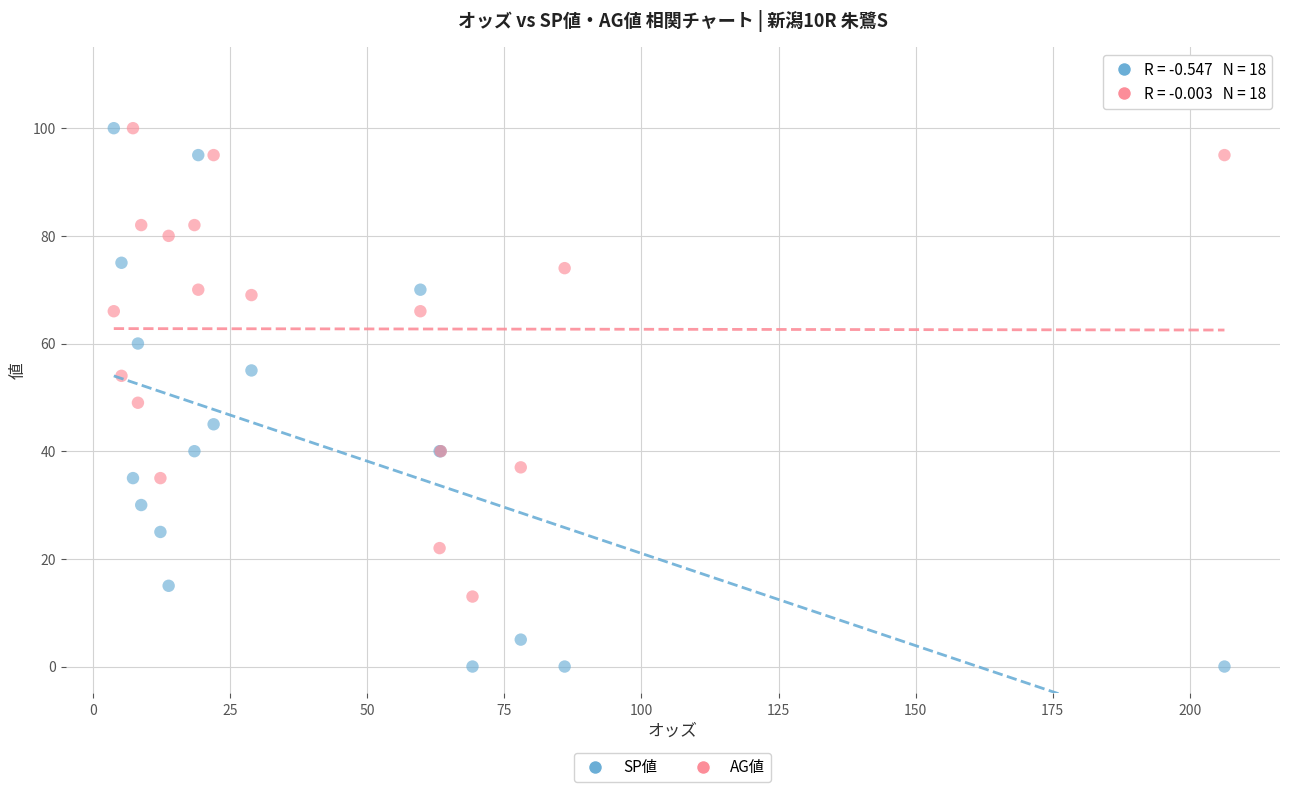

What are all the series names shown in the legend?

SP値, AG値